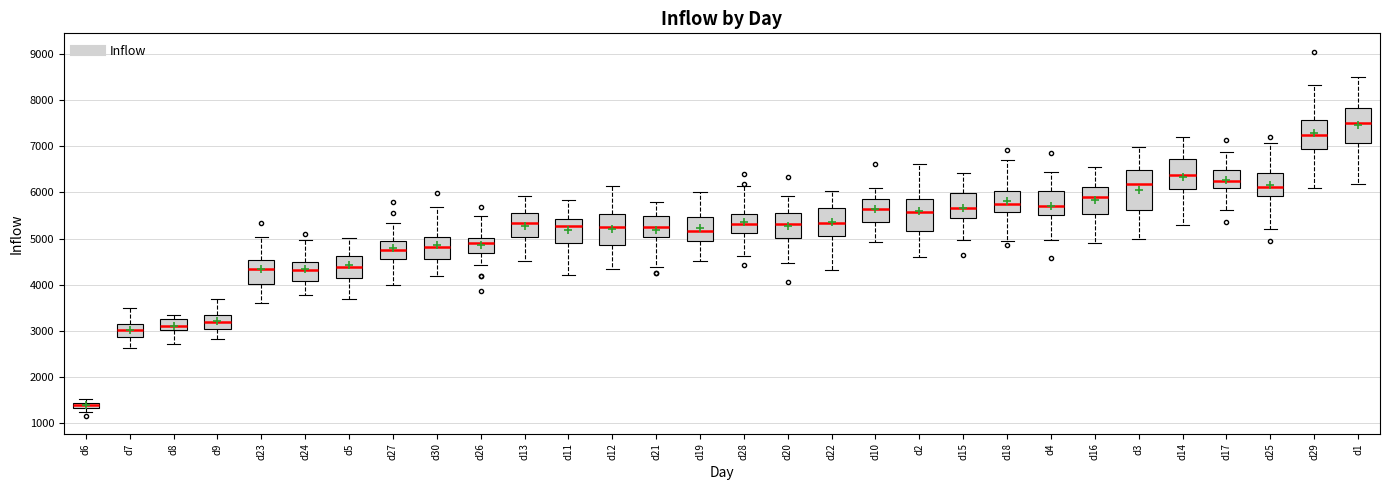

Which box's median line is the lowest?

d6